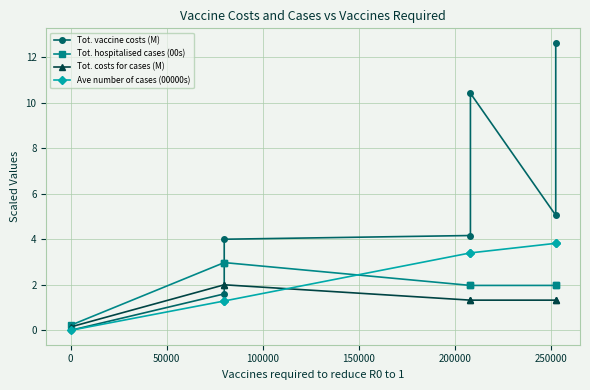

How many values in Tot. vaccine costs (M) are above zero?

6